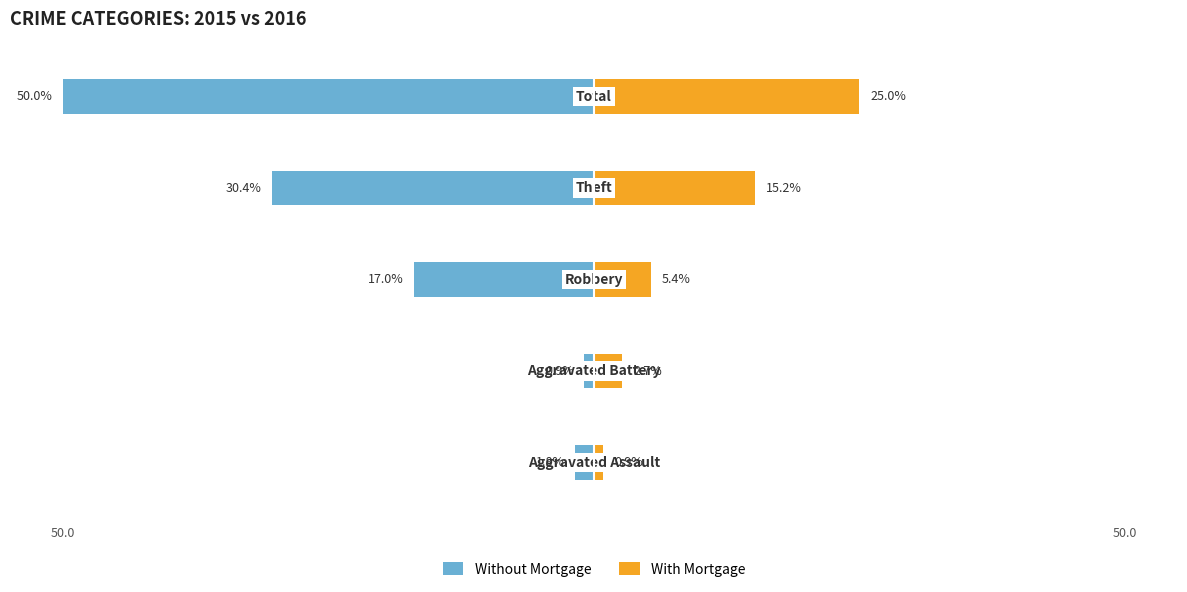

How many values in the With Mortgage series are below 5?

2